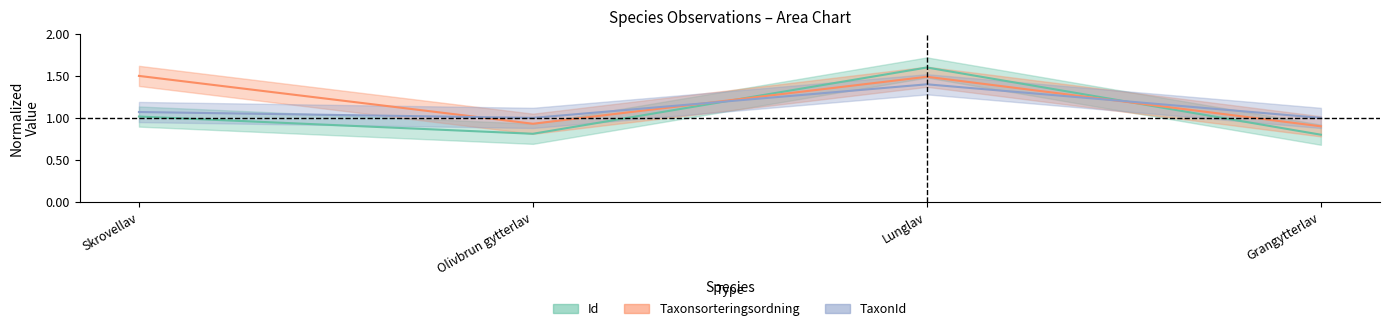

Reading left to right, transcribe all the data shown in this chart.

Id: Skrovellav=1.0	Olivbrun gytterlav=0.8	Lunglav=1.6	Grangytterlav=0.8
Taxonsorteringsordning: Skrovellav=1.5	Olivbrun gytterlav=0.9	Lunglav=1.5	Grangytterlav=0.9
TaxonId: Skrovellav=1.1	Olivbrun gytterlav=1.0	Lunglav=1.4	Grangytterlav=1.0